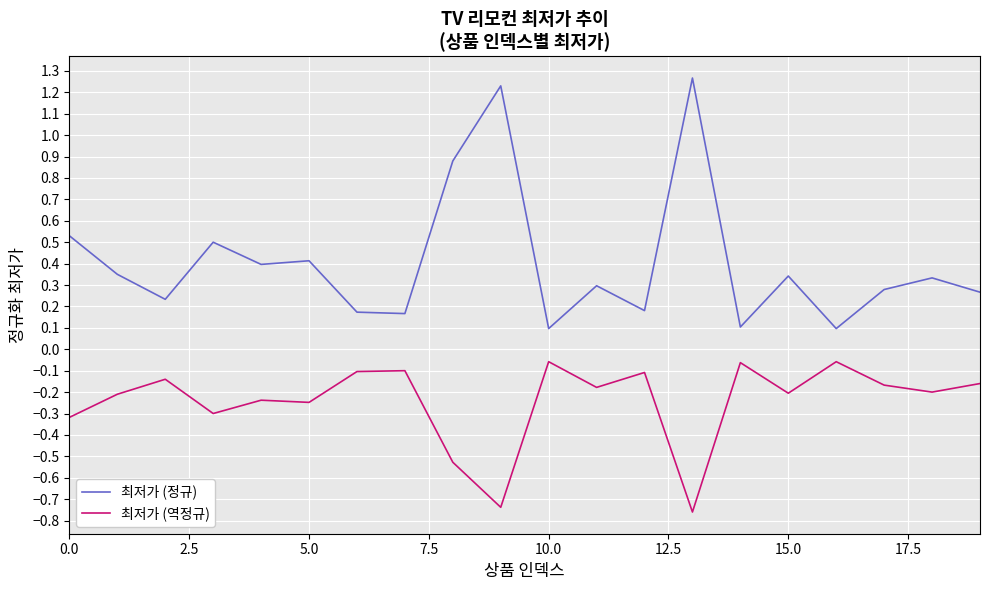

What is the difference between the maximum and minimum values in the 최저가 (역정규) series?

0.7